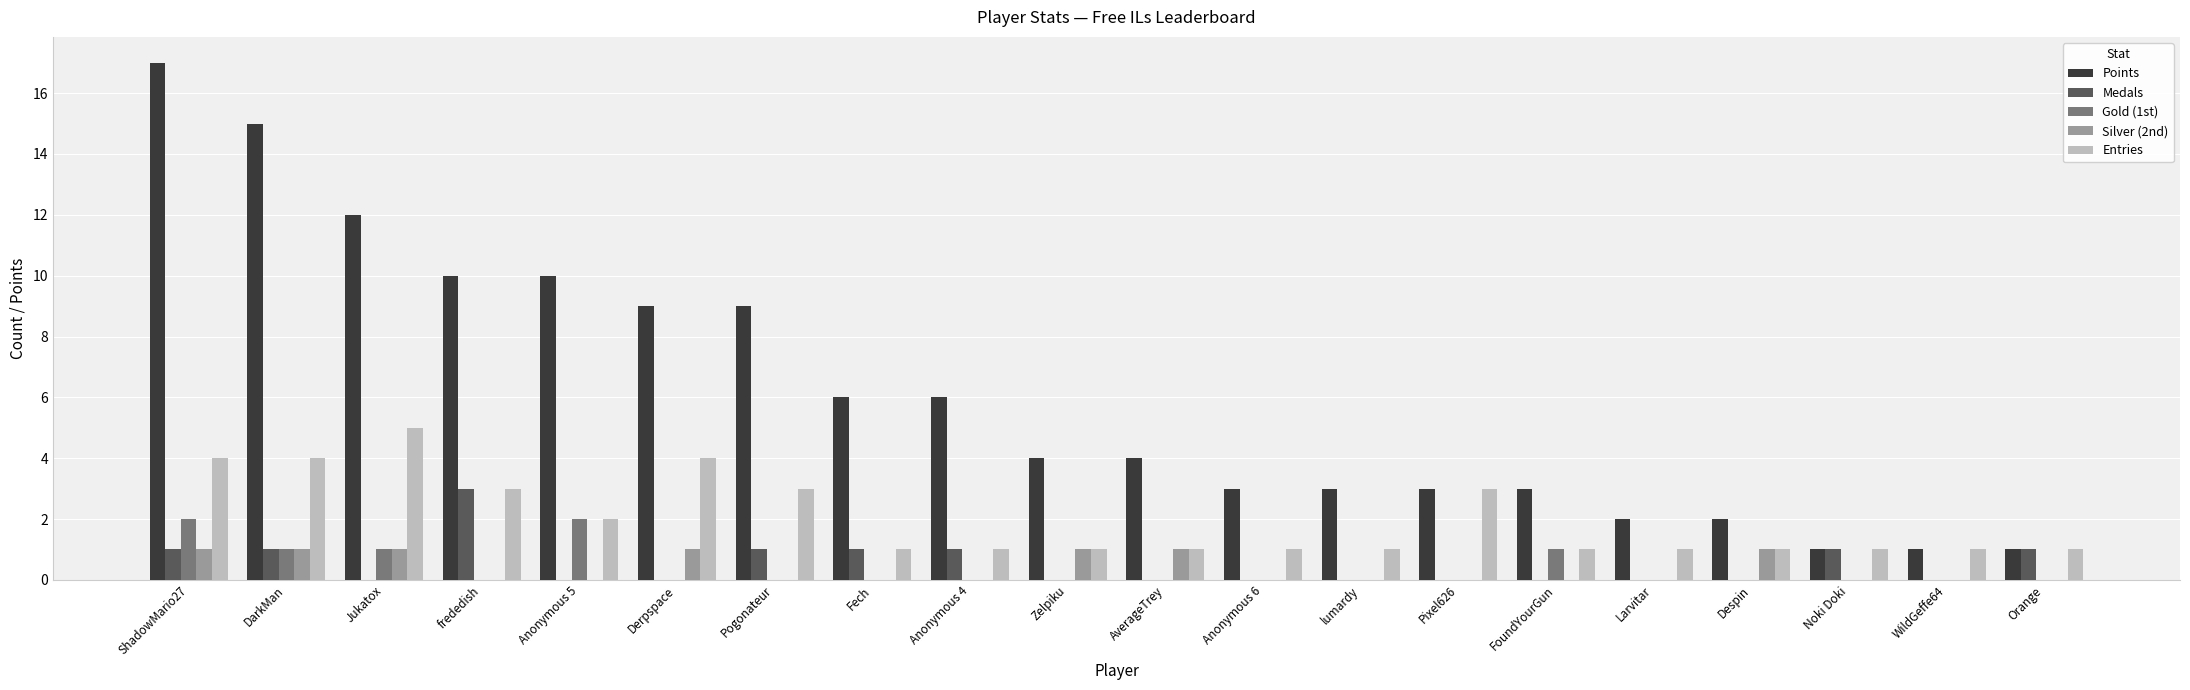

Reading left to right, transcribe all the data shown in this chart.

Points: ShadowMario27=17	DarkMan=15	Jukatox=12	frededish=10	Anonymous 5=10	Derpspace=9	Pogonateur=9	Fech=6	Anonymous 4=6	Zelpiku=4	AverageTrey=4	Anonymous 6=3	lumardy=3	Pixel626=3	FoundYourGun=3	Larvitar=2	Despin=2	Noki Doki=1	WildGeffe64=1	Orange=1
Medals: ShadowMario27=1	DarkMan=1	Jukatox=0	frededish=3	Anonymous 5=0	Derpspace=0	Pogonateur=1	Fech=1	Anonymous 4=1	Zelpiku=0	AverageTrey=0	Anonymous 6=0	lumardy=0	Pixel626=0	FoundYourGun=0	Larvitar=0	Despin=0	Noki Doki=1	WildGeffe64=0	Orange=1
Gold (1st): ShadowMario27=2	DarkMan=1	Jukatox=1	frededish=0	Anonymous 5=2	Derpspace=0	Pogonateur=0	Fech=0	Anonymous 4=0	Zelpiku=0	AverageTrey=0	Anonymous 6=0	lumardy=0	Pixel626=0	FoundYourGun=1	Larvitar=0	Despin=0	Noki Doki=0	WildGeffe64=0	Orange=0
Silver (2nd): ShadowMario27=1	DarkMan=1	Jukatox=1	frededish=0	Anonymous 5=0	Derpspace=1	Pogonateur=0	Fech=0	Anonymous 4=0	Zelpiku=1	AverageTrey=1	Anonymous 6=0	lumardy=0	Pixel626=0	FoundYourGun=0	Larvitar=0	Despin=1	Noki Doki=0	WildGeffe64=0	Orange=0
Entries: ShadowMario27=4	DarkMan=4	Jukatox=5	frededish=3	Anonymous 5=2	Derpspace=4	Pogonateur=3	Fech=1	Anonymous 4=1	Zelpiku=1	AverageTrey=1	Anonymous 6=1	lumardy=1	Pixel626=3	FoundYourGun=1	Larvitar=1	Despin=1	Noki Doki=1	WildGeffe64=1	Orange=1